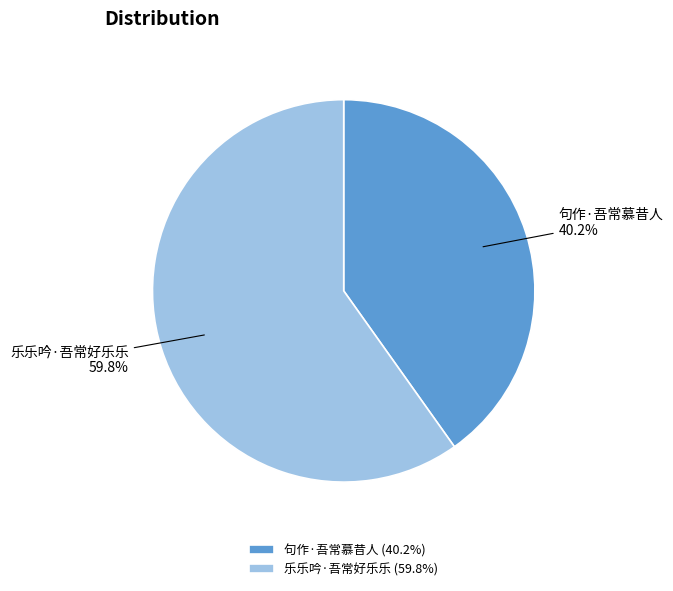

Combined, what portion of the pie is 乐乐吟·吾常好乐乐 and 句作·吾常慕昔人?

100.0%